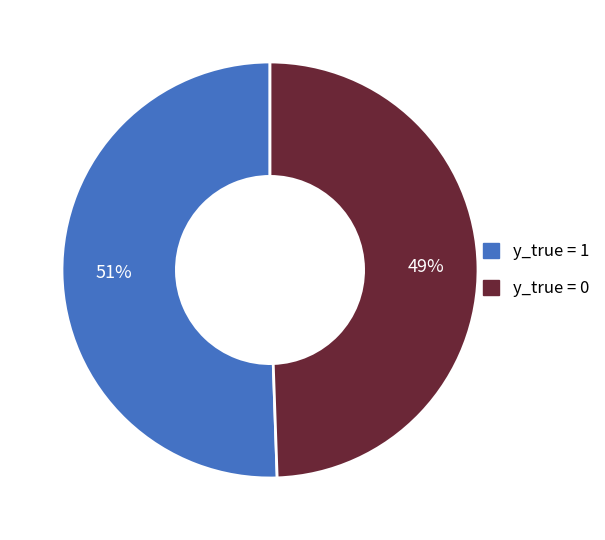

Which category has the smallest portion of the pie?

y_true = 0